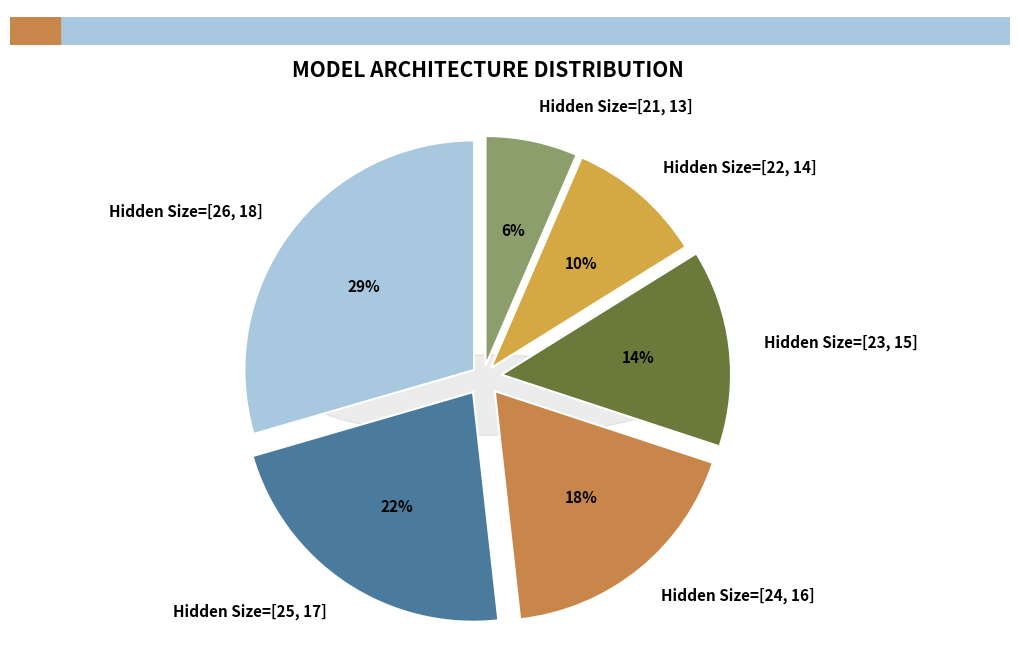

What percentage do Hidden Size=[23, 15] and Hidden Size=[26, 18] together represent?

43.4%